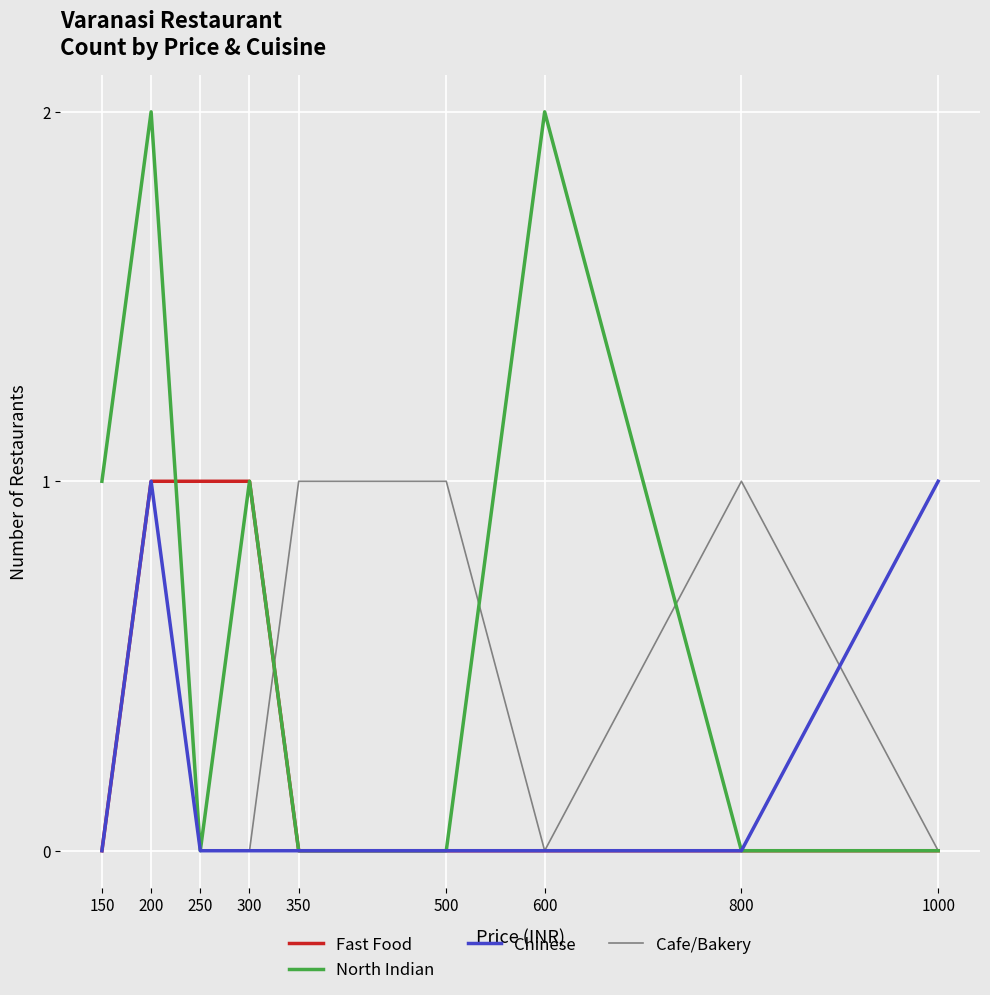

True or false: North Indian has a value of 1 at 600.

False